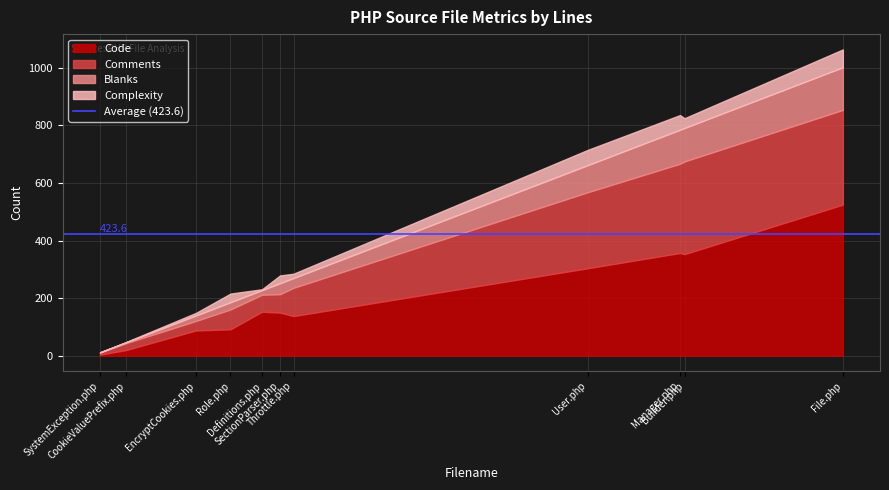

Between Role.php and SystemException.php, which is larger?

Role.php